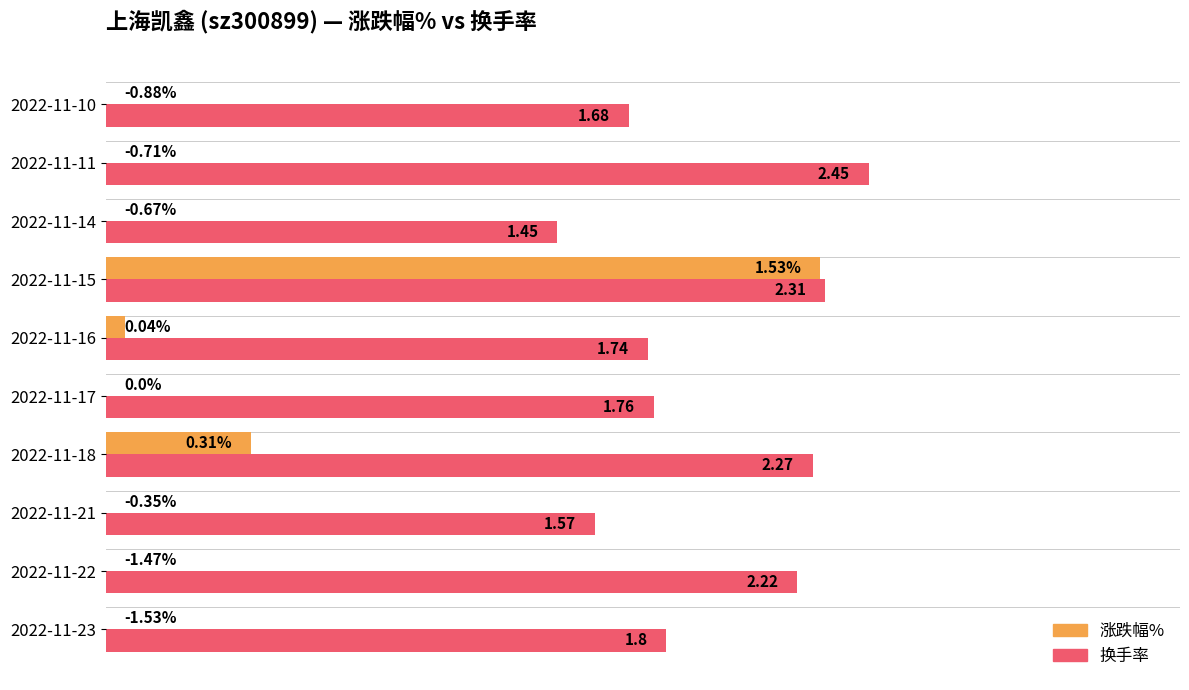

Between 2022-11-21 and 2022-11-10, which series saw the biggest shift?

涨跌幅%